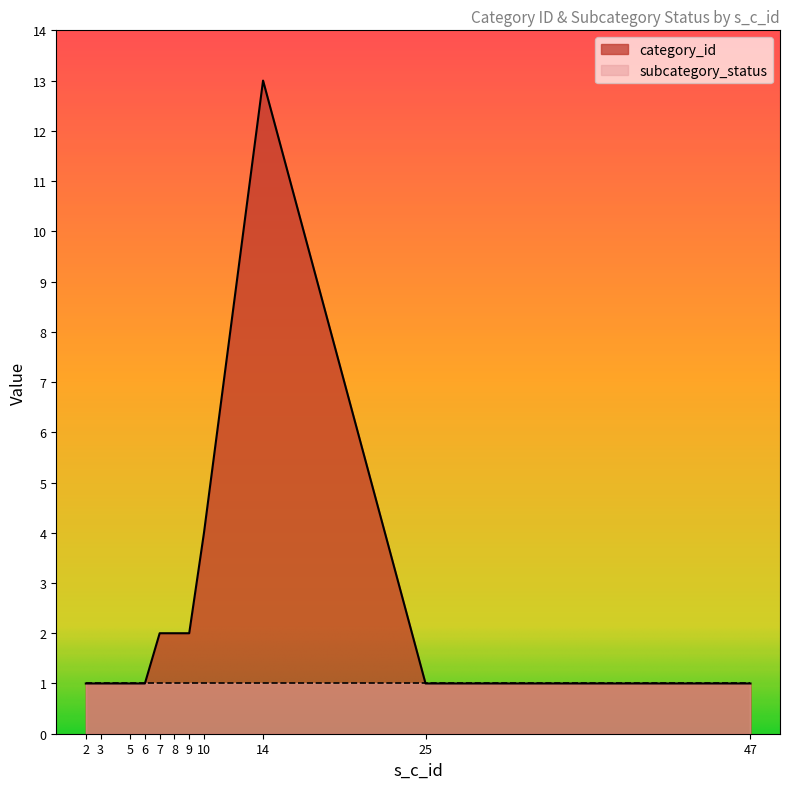

Reading left to right, what are all the values shown in this chart?

2=1	3=1	5=1	6=1	7=2	8=2	9=2	10=4	14=13	25=1	47=1